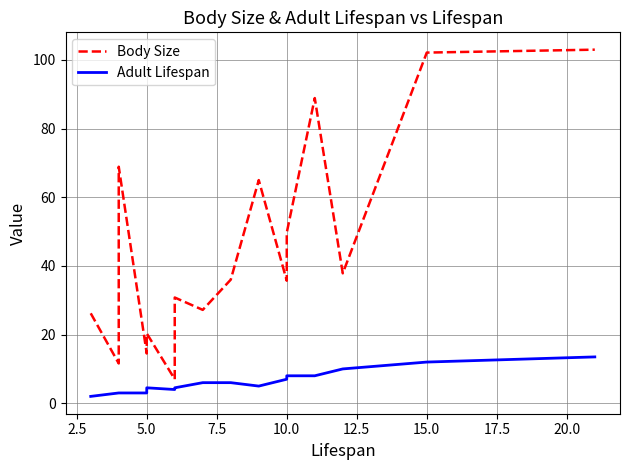

Reading left to right, transcribe all the data shown in this chart.

Body Size: 26.2	11.6	68.9	14.5	19.8	20.4	7.0	14.1	30.2	30.8	27.2	36.0	65.0	35.7	49.7	88.9	37.9	102.2	103.0
Adult Lifespan: 2.0	3.0	3.0	3.0	4.0	4.5	4.0	4.5	4.5	4.5	6.0	6.0	5.0	7.0	8.0	8.0	10.0	12.0	13.5